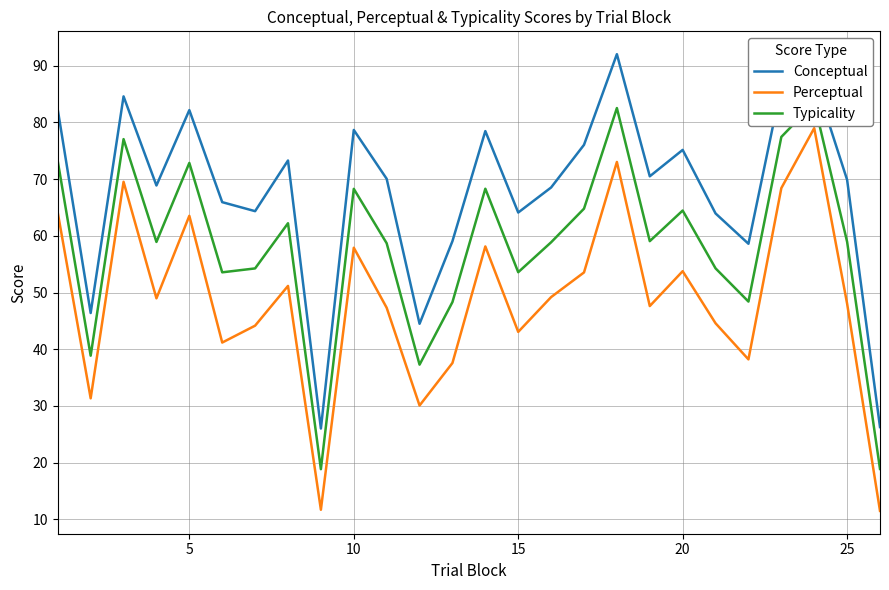

Reading right to left, extract all data points from this chart.

Conceptual: 26.3	69.9	87.9	86.5	58.6	64.0	75.2	70.5	92.0	76.0	68.5	64.1	78.5	59.1	44.5	70.1	78.7	26.0	73.3	64.3	65.9	82.2	68.9	84.6	46.4	82.2
Perceptual: 11.5	48.0	79.0	68.4	38.2	44.6	53.8	47.6	73.0	53.5	49.2	43.0	58.1	37.6	30.1	47.3	57.9	11.7	51.2	44.1	41.2	63.5	49.0	69.5	31.3	64.1
Typicality: 18.9	59.0	83.4	77.5	48.4	54.3	64.5	59.1	82.5	64.8	58.9	53.6	68.3	48.3	37.3	58.7	68.3	18.8	62.2	54.2	53.6	72.9	58.9	77.1	38.9	73.2